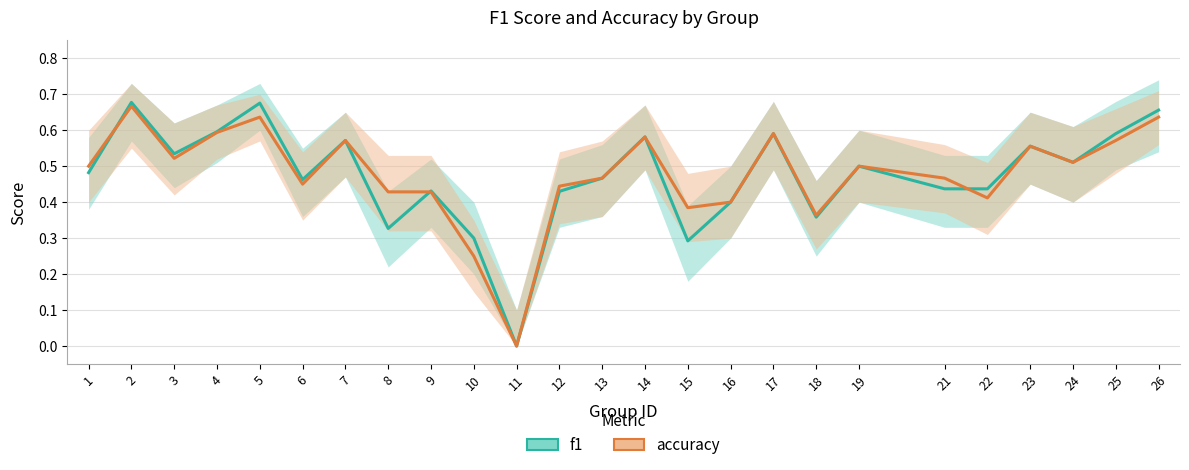

How many intersections are there between f1 and accuracy?

4